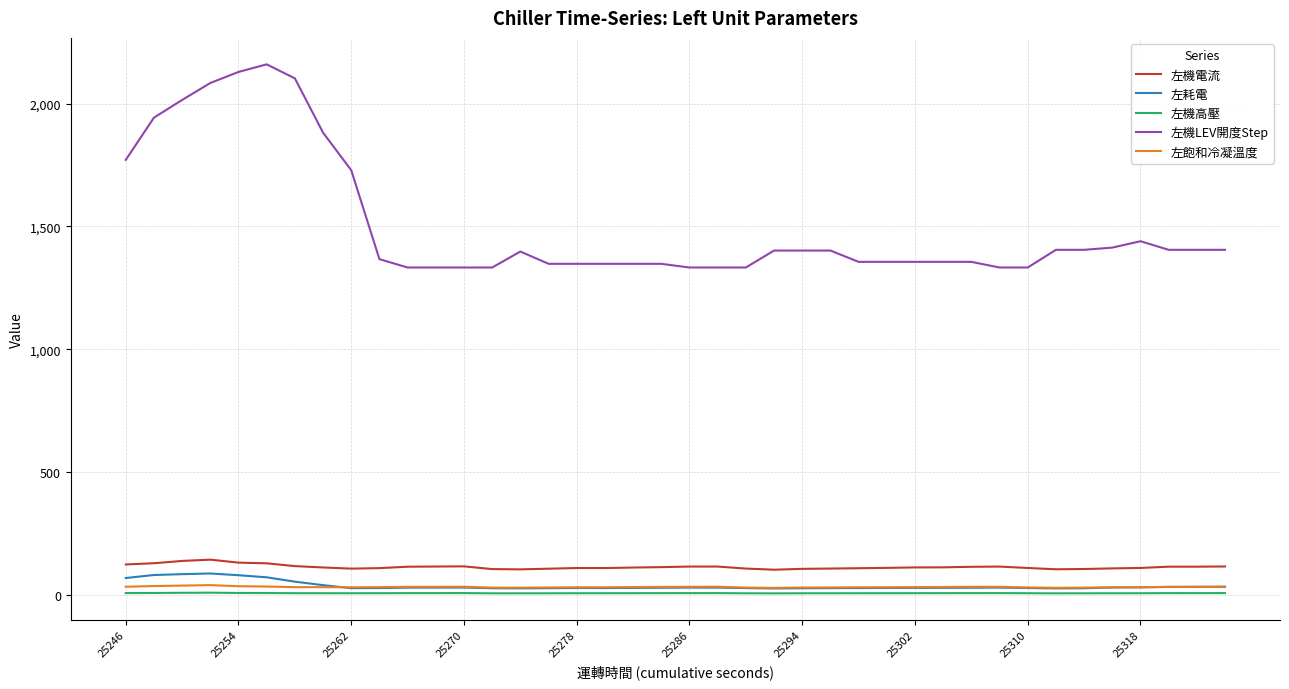

Which series has the largest range (max minus min)?

左機LEV開度Step